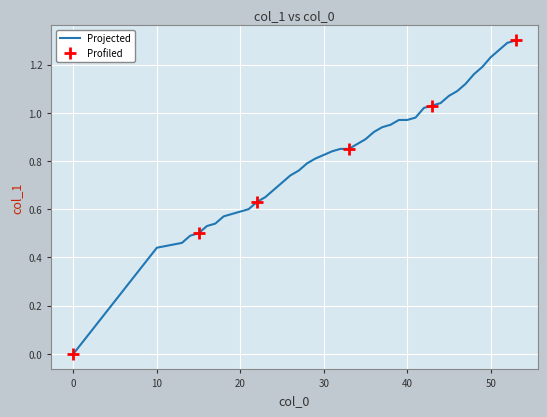

Reading left to right, transcribe all the data shown in this chart.

0.0	0.4	0.5	0.5	0.5	0.5	0.5	0.6	0.6	0.6	0.6	0.7	0.7	0.7	0.7	0.8	0.8	0.8	0.8	0.8	0.8	0.9	0.9	0.9	0.9	0.9	1.0	1.0	1.0	1.0	1.0	1.0	1.1	1.1	1.1	1.2	1.2	1.2	1.3	1.3